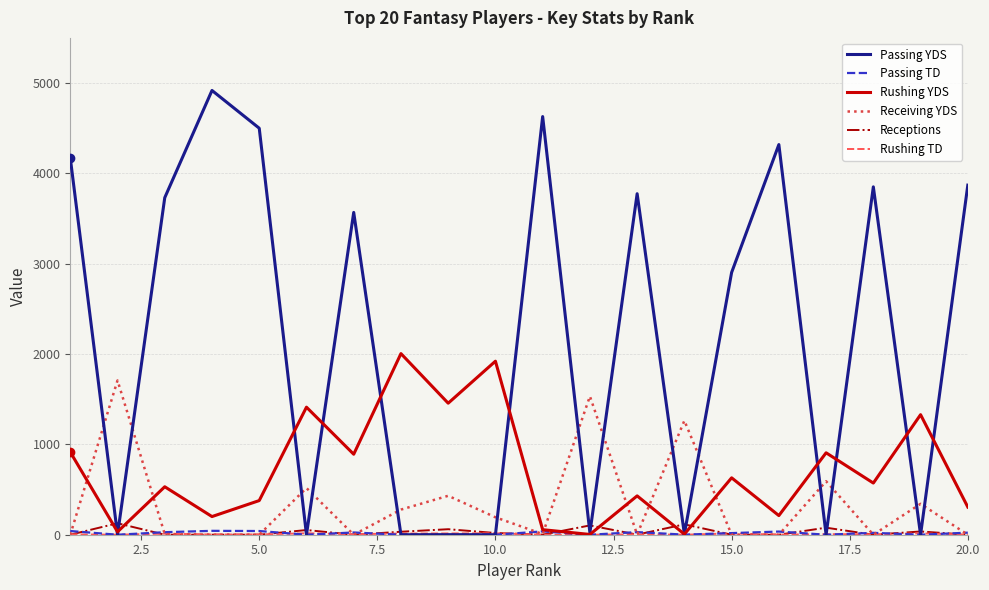

Which series has the widest spread of values?

Passing YDS